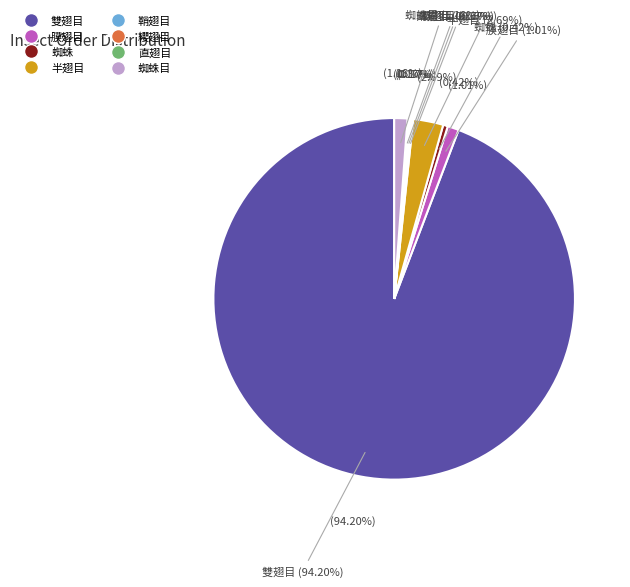

What is the ratio of the value at 雙翅目 to the value at 直翅目?

560.5